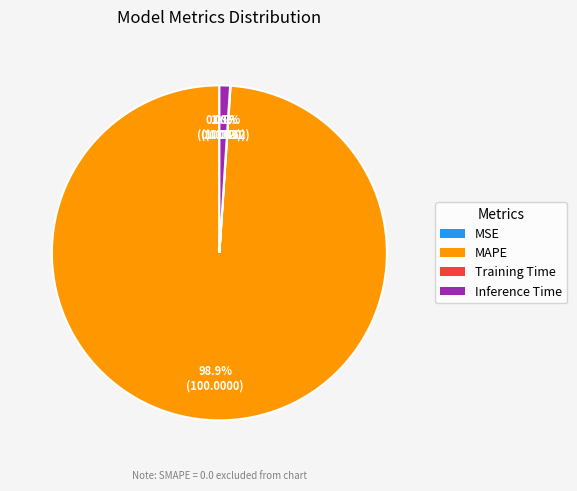

Does any single category account for the majority?

Yes